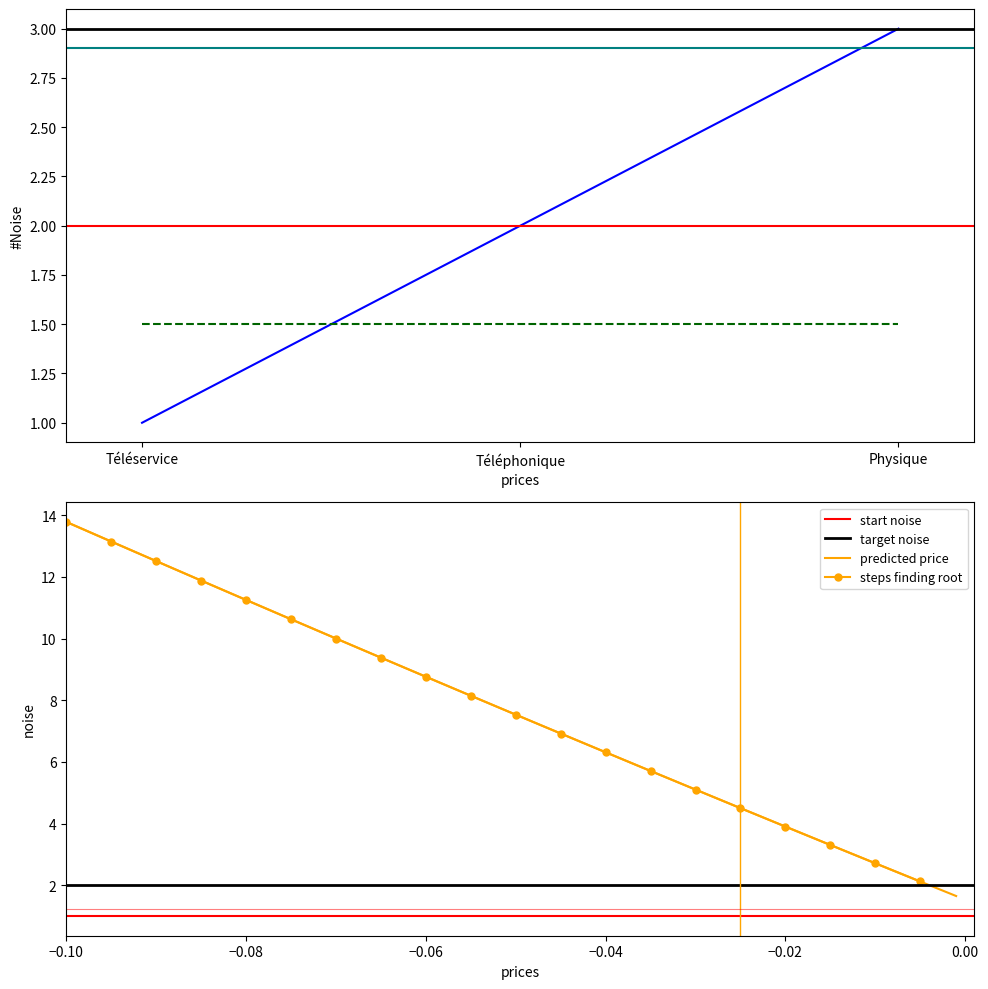

The chart shows a value of 4 at Physique. True or false?

False